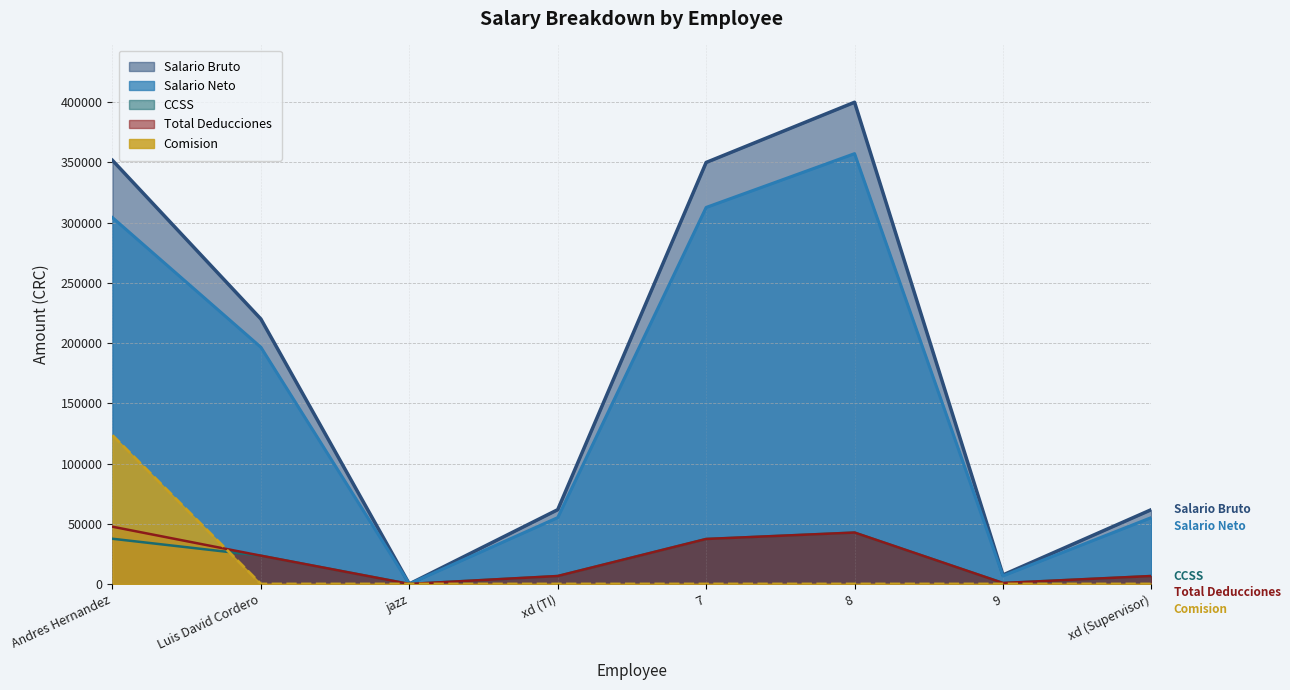

How many categories are shown in the chart?

8